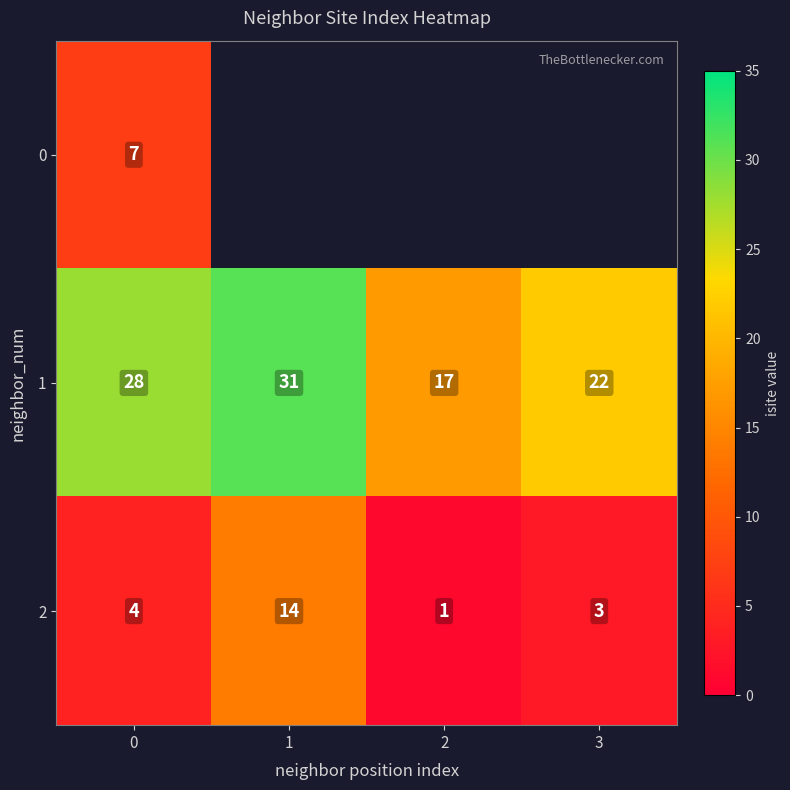

True or false: 2 has a value of 1 at 3.

False